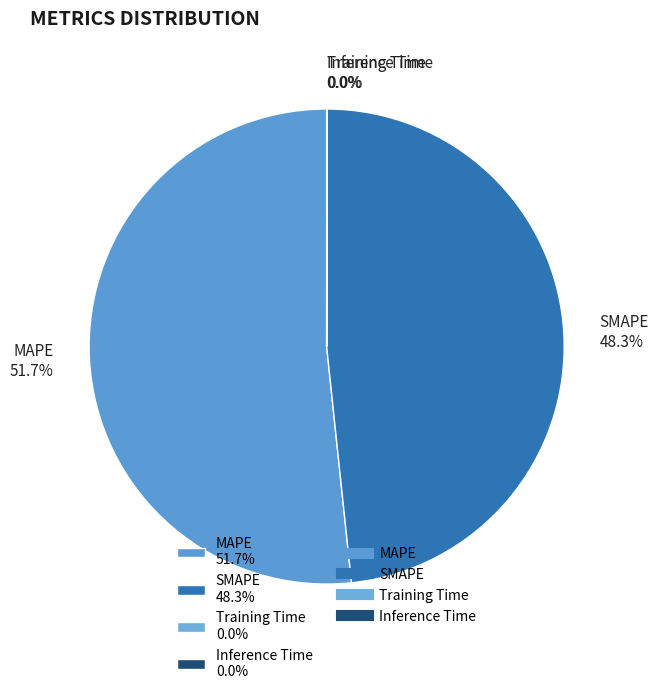

How much of the chart is everything except MAPE 51.7%?

48.3%